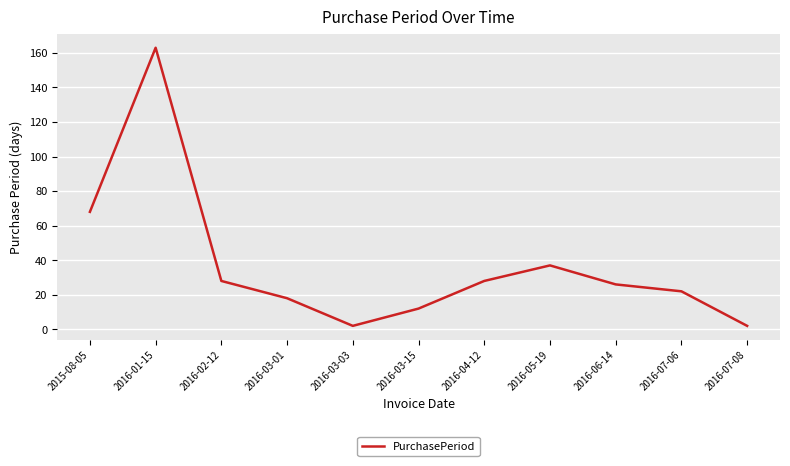

How many values are below 26?

5